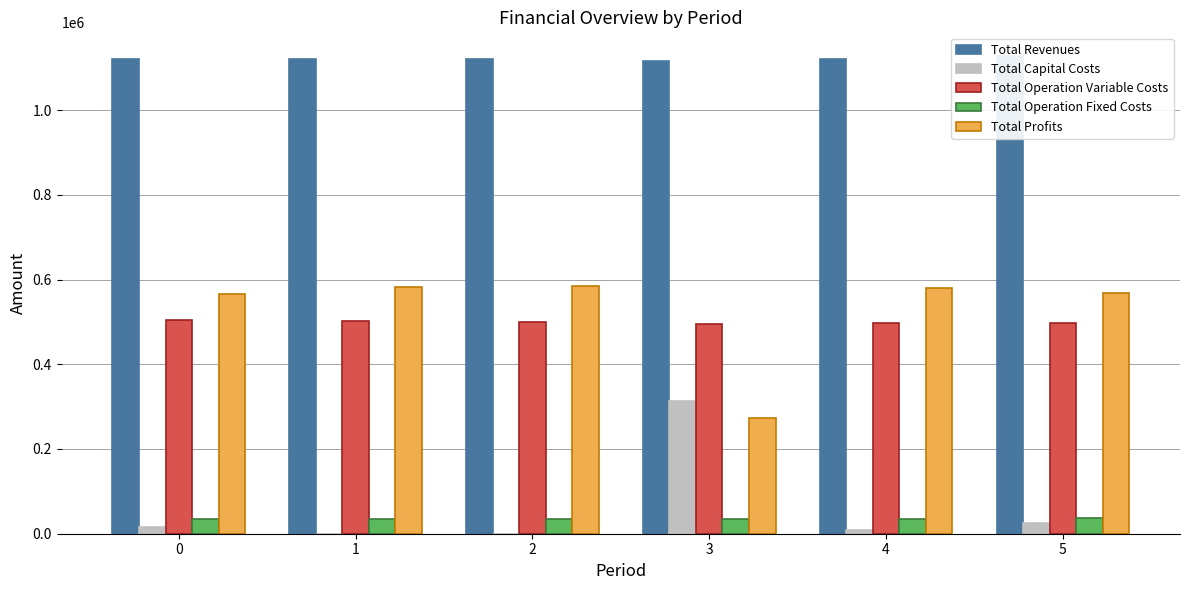

How many bars are there in total?

30